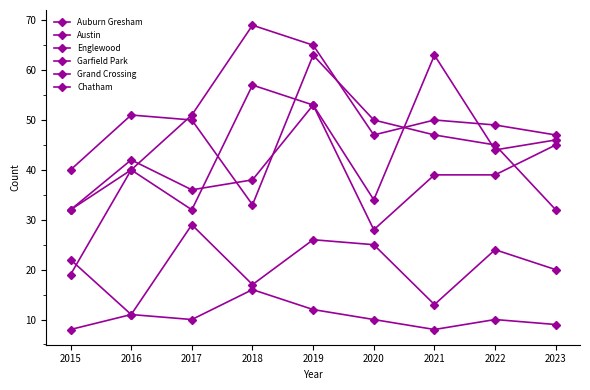

Rank the series at 2016 from lowest to highest value.

Auburn Gresham, Chatham, Austin, Garfield Park, Grand Crossing, Englewood